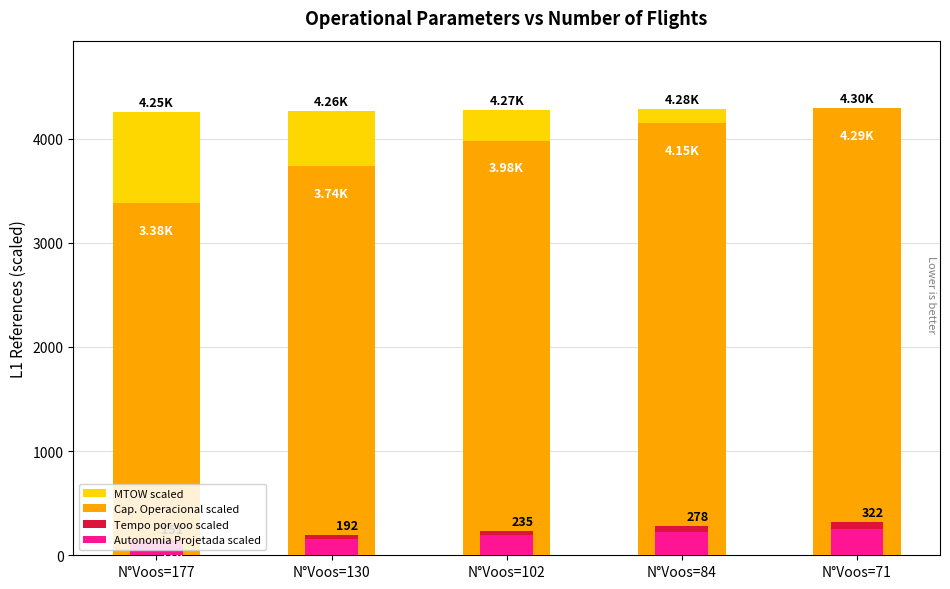

What is the sum of the Tempo por voo scaled values at N°Voos=102 and N°Voos=177?

385.4